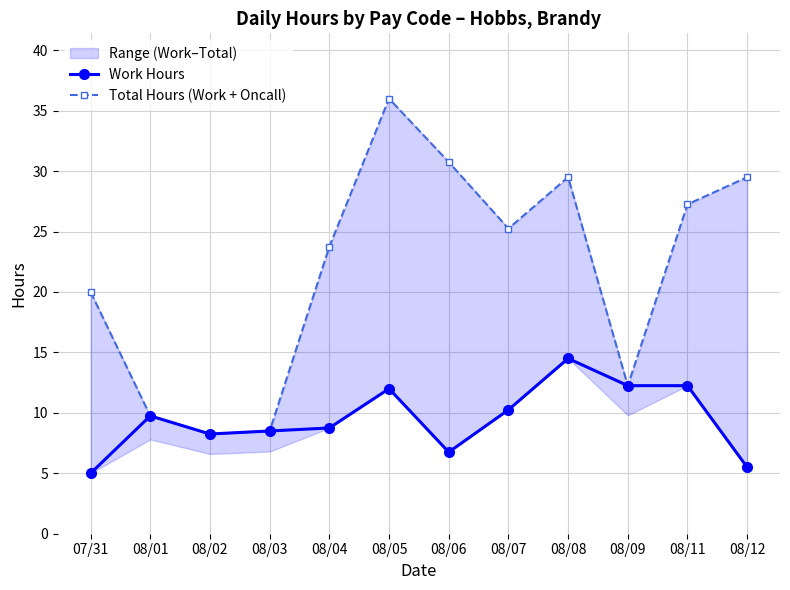

At which category is the sum across all series the highest?

08/05